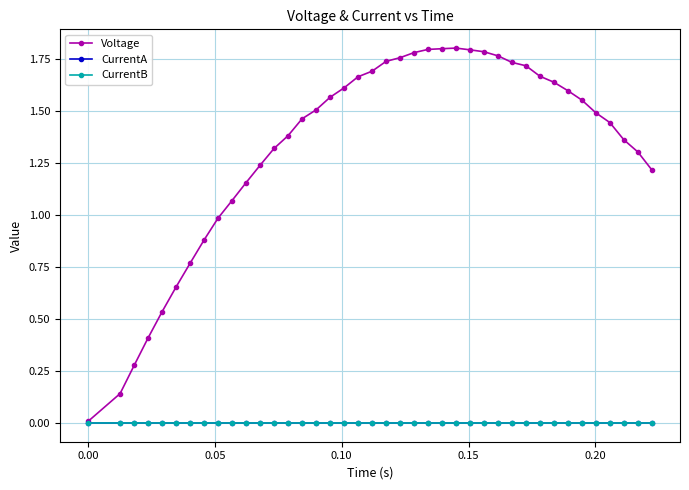

Which series has the largest range (max minus min)?

Voltage